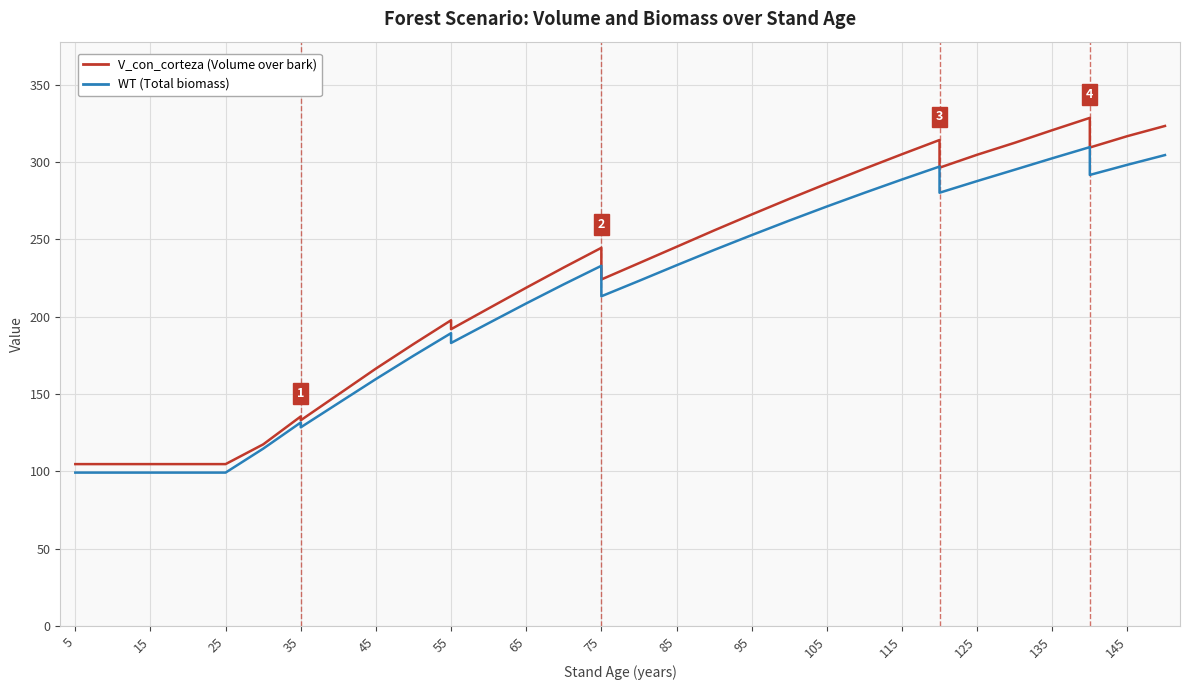

At how many categories does at least one series exceed 197?

23